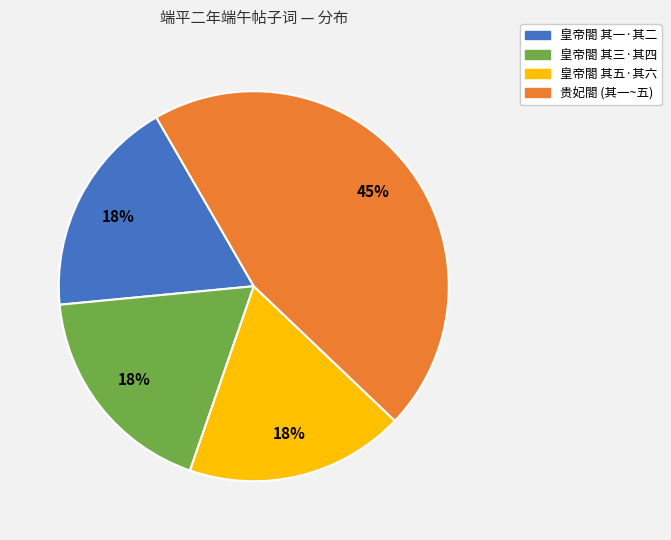

To the nearest percent, what is the average slice percentage?

25%